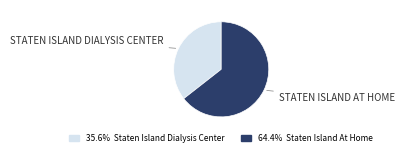

Does any single category account for the majority?

Yes